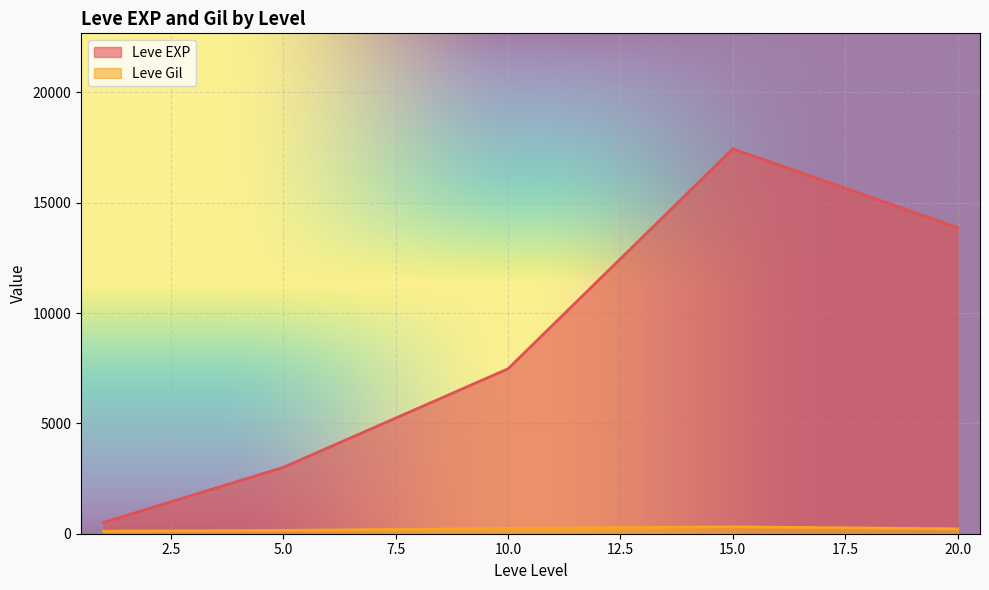

After their last crossing, which series has the higher values: Leve EXP or Leve Gil?

Leve EXP